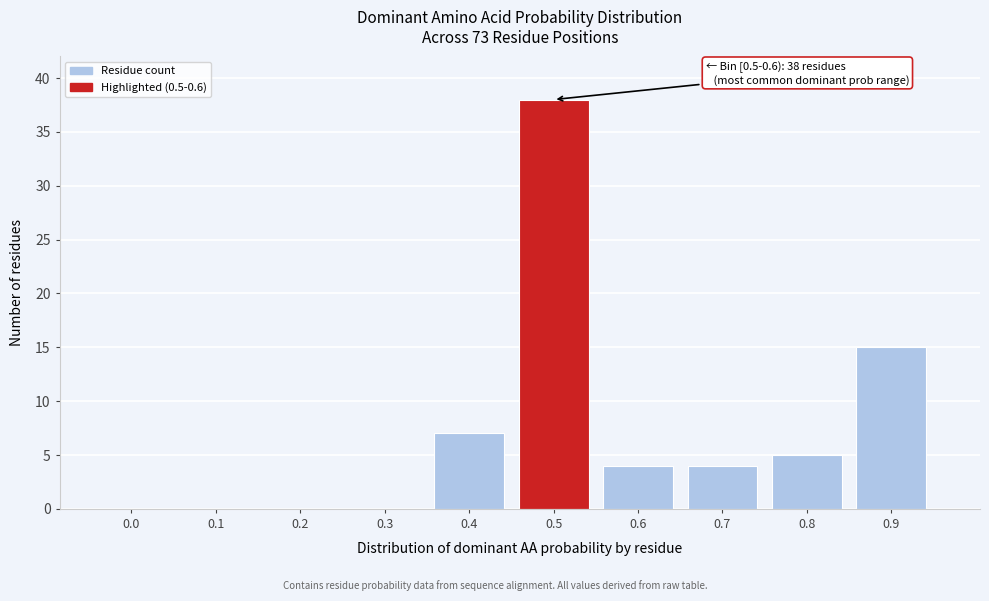

Reading right to left, list all the values displayed in this chart.

0.9=15	0.8=5	0.7=4	0.6=4	0.5=38	0.4=7	0.3=0	0.2=0	0.1=0	0.0=0